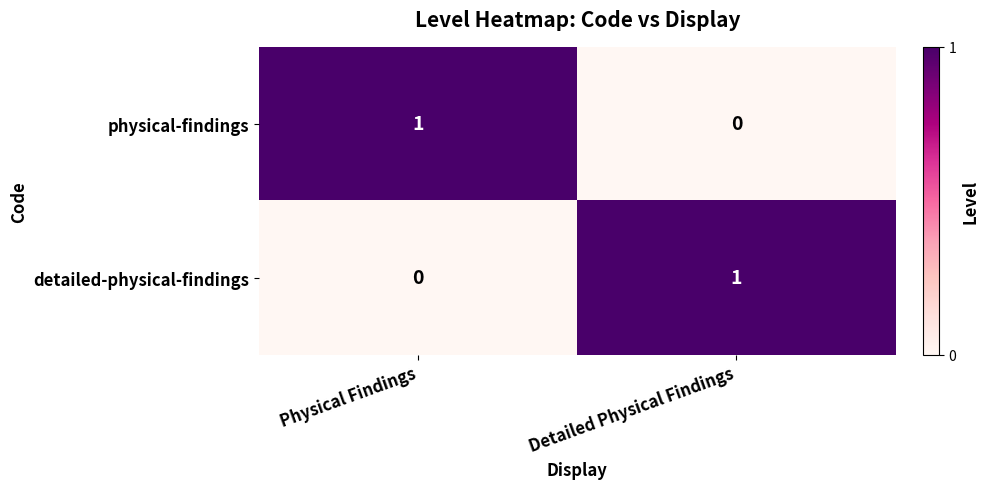

The physical-findings series shows 0 at Physical Findings. True or false?

False